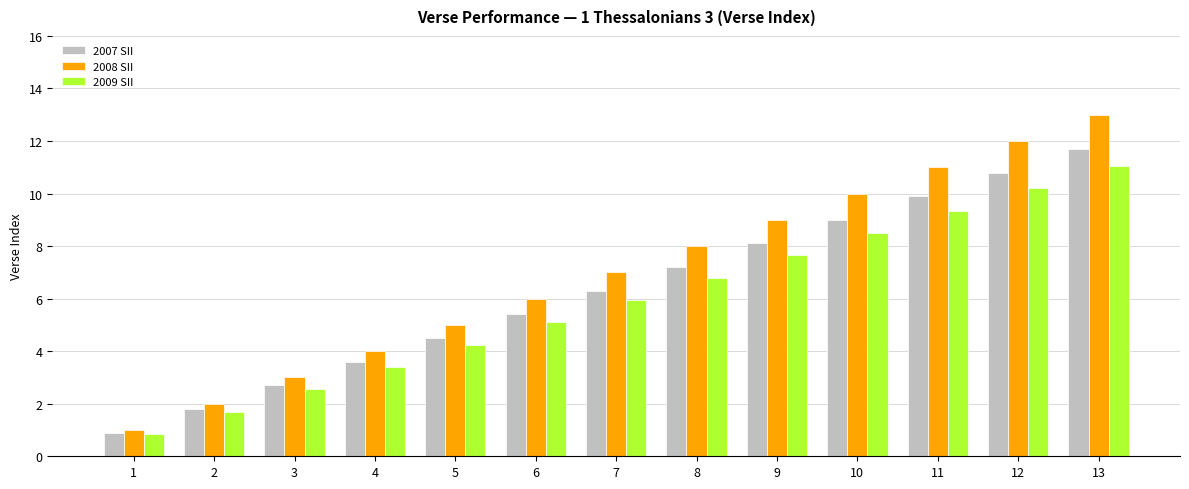

Which series has the largest range (max minus min)?

2008 SII